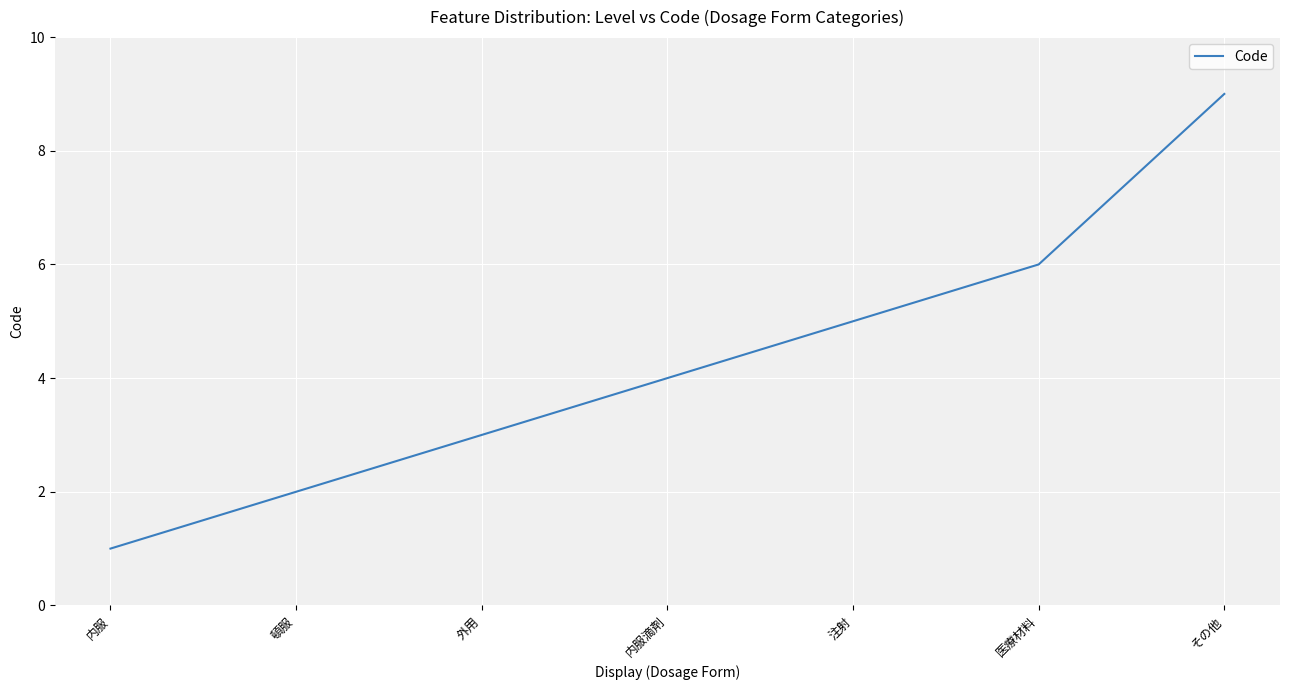

The chart shows a value of 3 at その他. True or false?

False